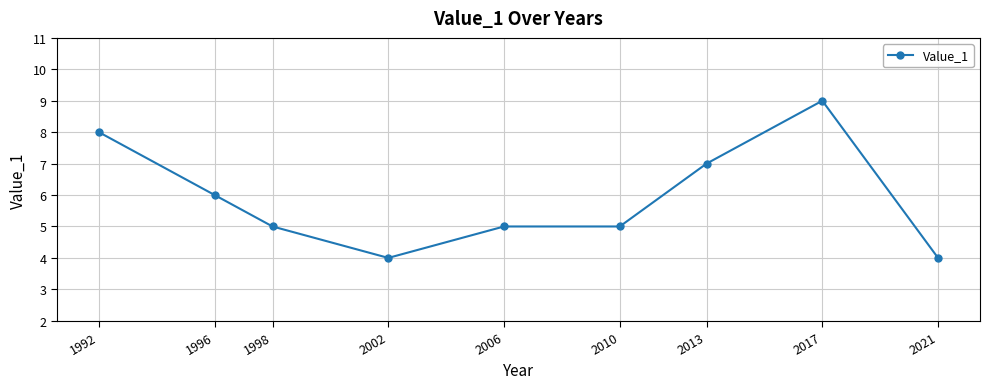

How many lines are shown in the chart?

1